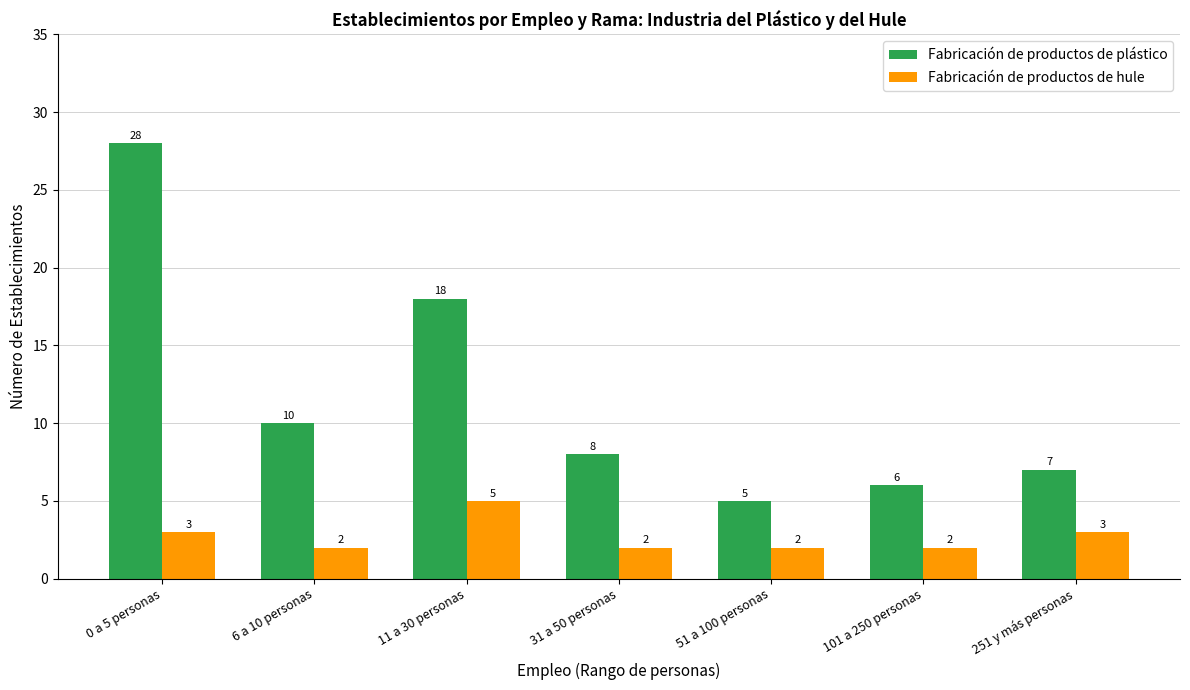

Is the value of Fabricación de productos de plástico at 6 a 10 personas greater than the value of Fabricación de productos de hule at 101 a 250 personas?

Yes